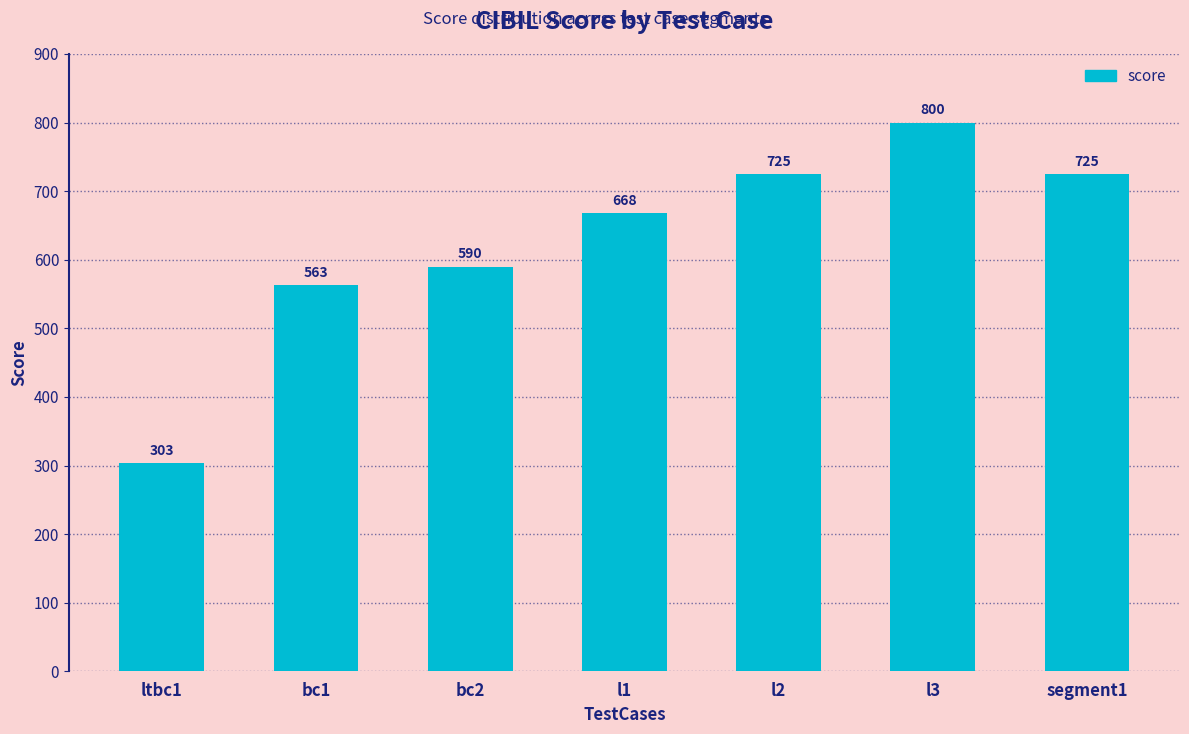

How many bars are there in total?

7